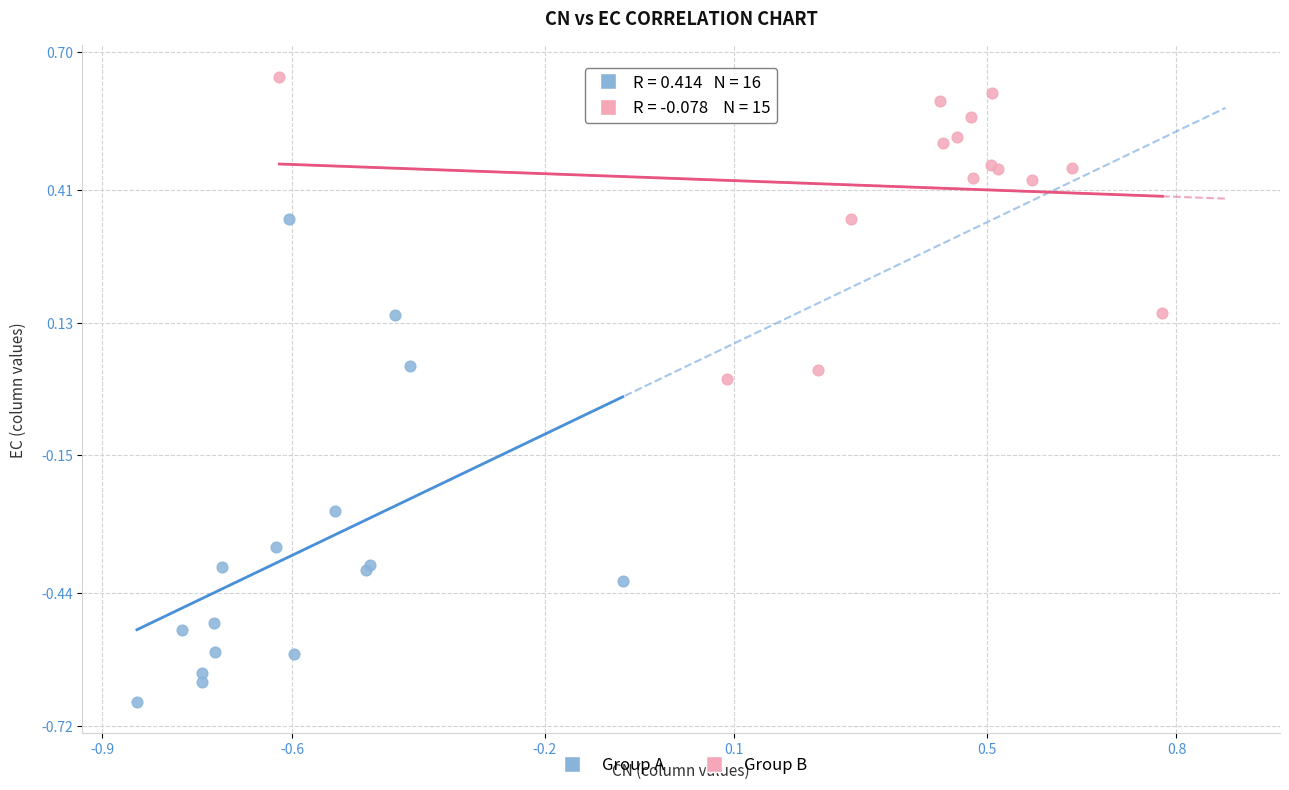

Which series has the widest spread of Y values?

Group A